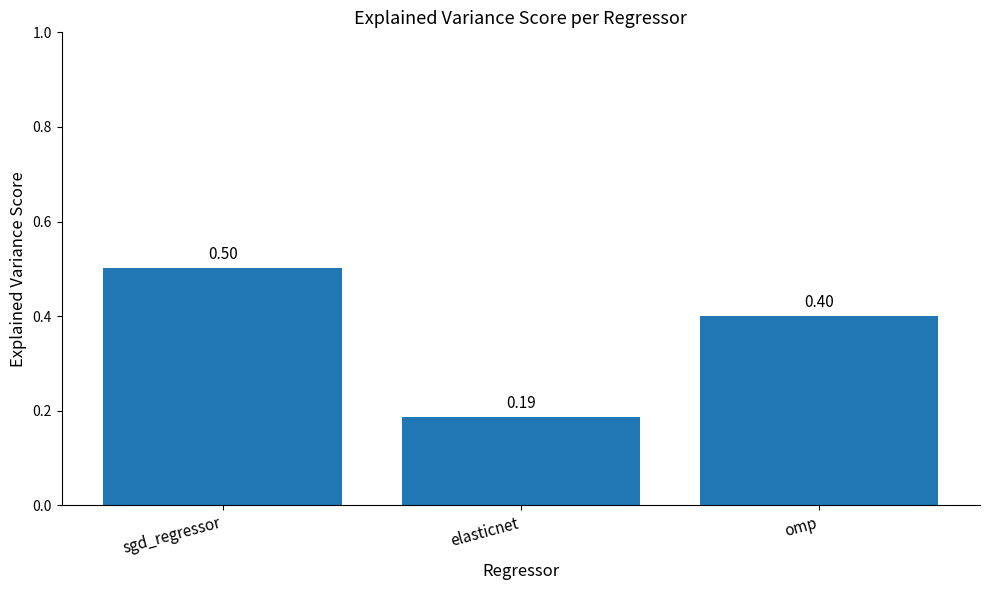

How many data points does each series have?

3